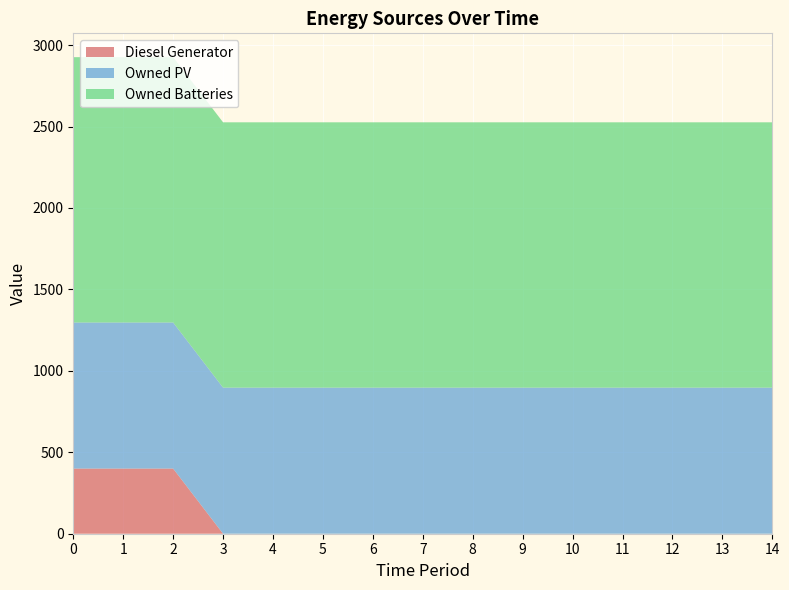

Reading right to left, list all the values displayed in this chart.

Diesel Generator: 14=0	13=0	12=0	11=0	10=0	9=0	8=0	7=0	6=0	5=0	4=0	3=0	2=400	1=400	0=400
Owned PV: 14=897	13=897	12=897	11=897	10=897	9=897	8=897	7=897	6=897	5=897	4=897	3=897	2=897	1=897	0=897
Owned Batteries: 14=1629	13=1629	12=1629	11=1629	10=1629	9=1629	8=1629	7=1629	6=1629	5=1629	4=1629	3=1629	2=1629	1=1629	0=1629